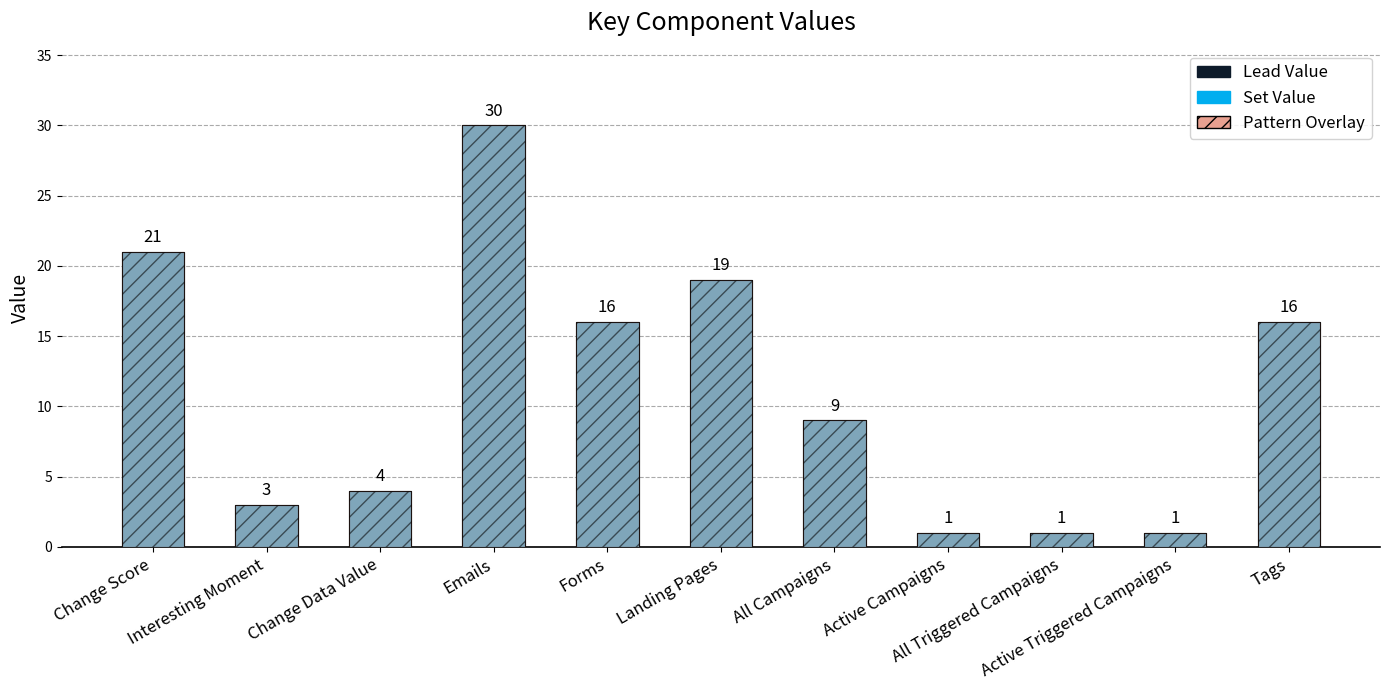

What is the difference between the VALUE values at Landing Pages and Active Campaigns?

18